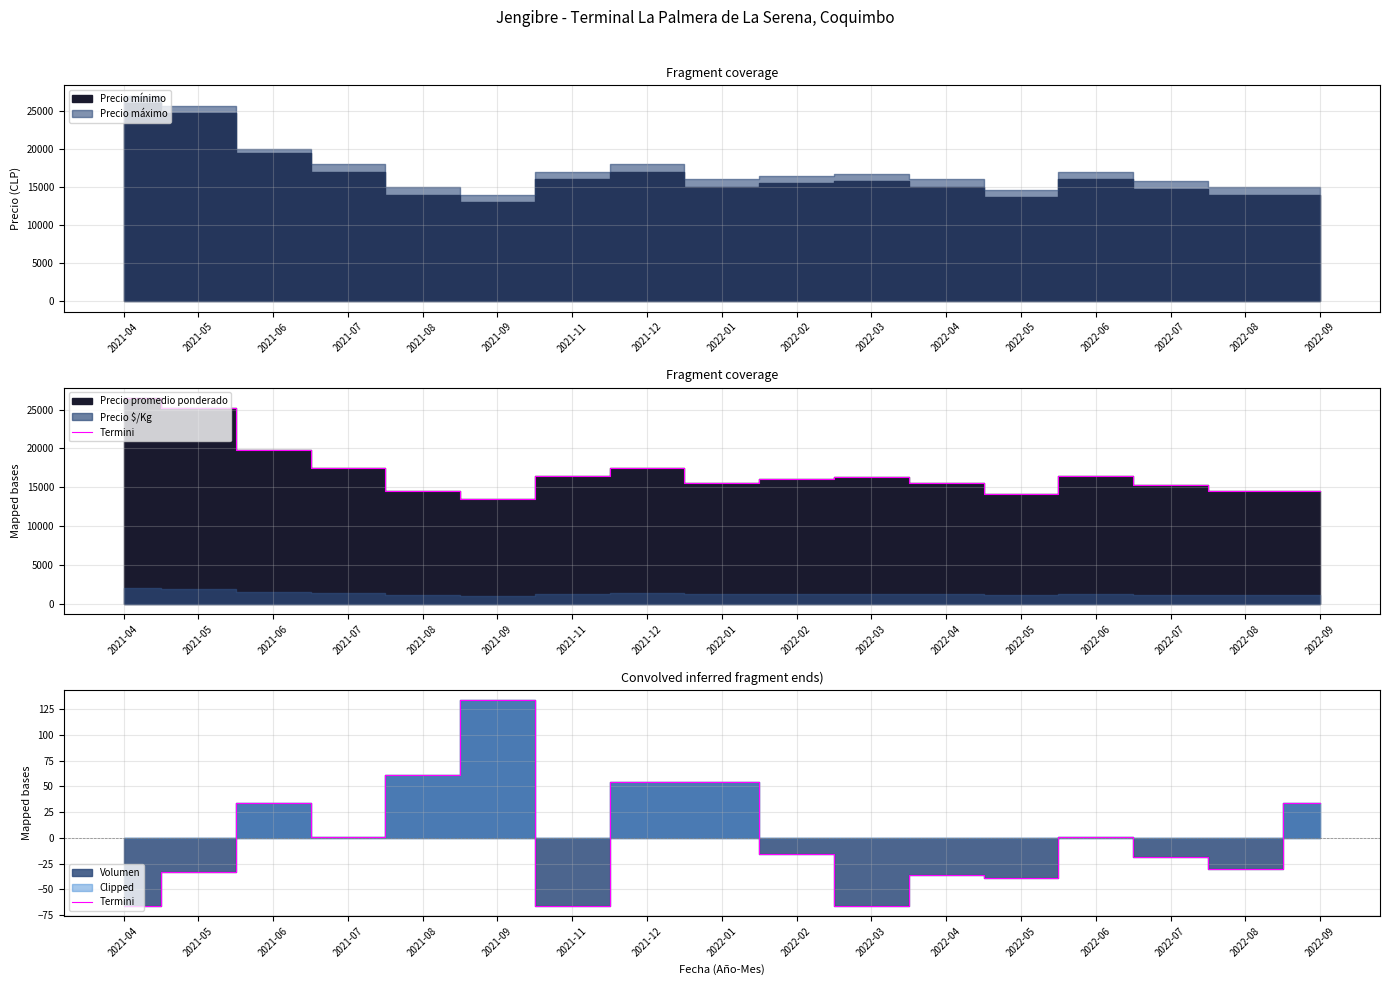

Reading left to right, list all the values displayed in this chart.

-66.2	-33.2	33.8	0.8	60.8	133.8	-66.2	53.8	53.8	-16.2	-66.2	-36.2	-39.2	0.8	-18.2	-30.2	33.8